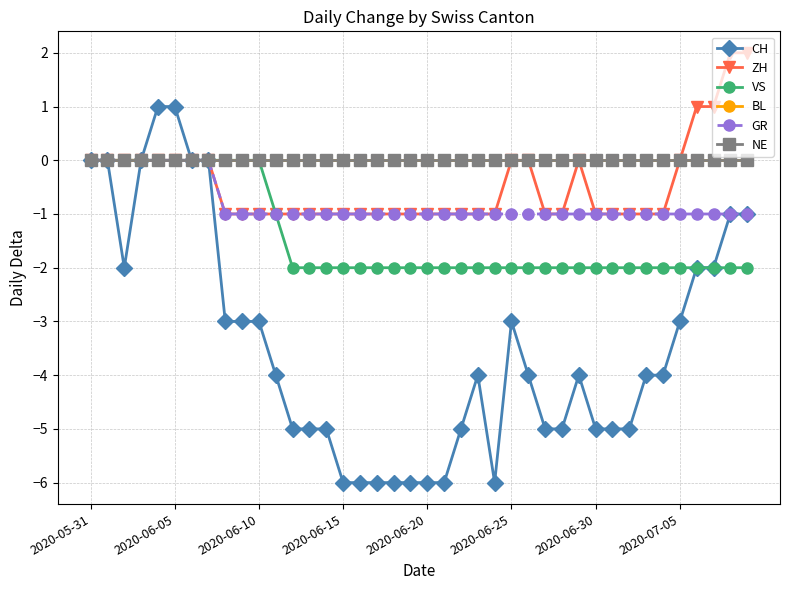

True or false: NE and GR cross at least once.

False